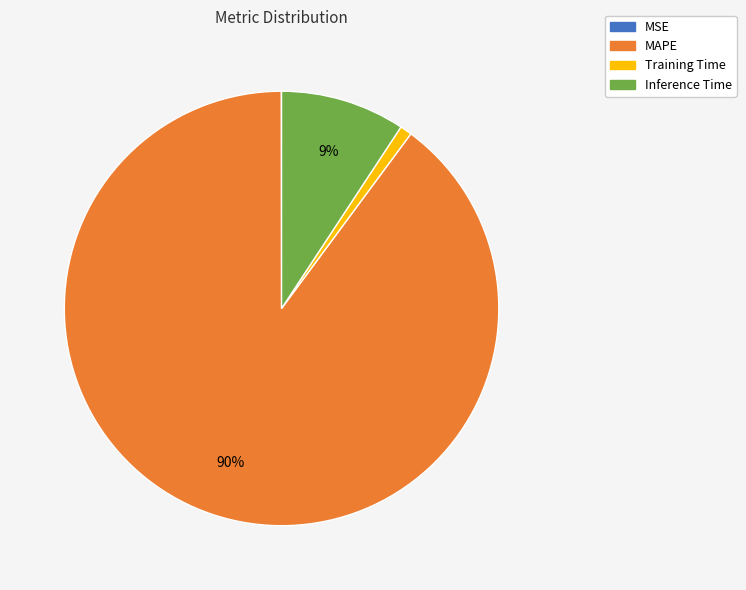

Which slice represents more than half of the pie?

MAPE